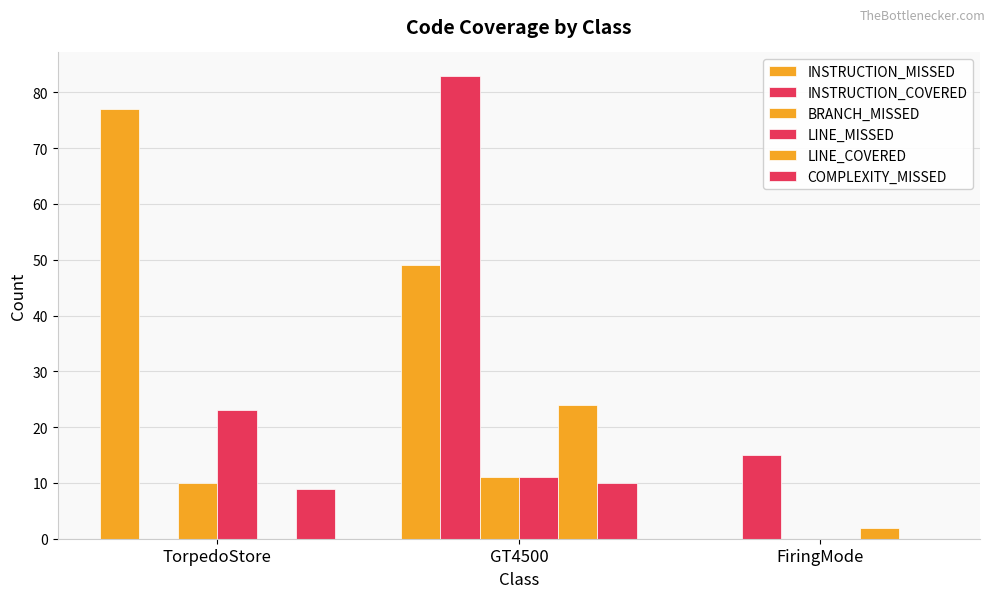

What is the label of the 3rd bar from the left?

FiringMode